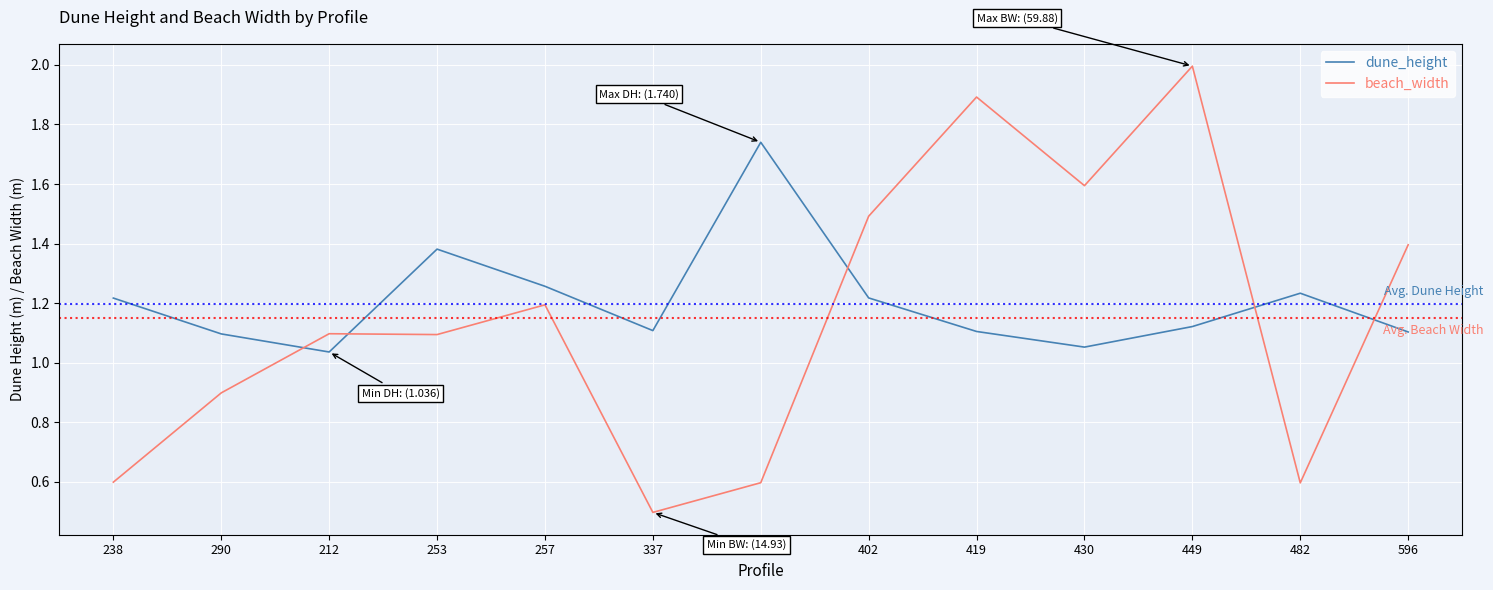

What are all the series names shown in the legend?

dune_height, beach_width